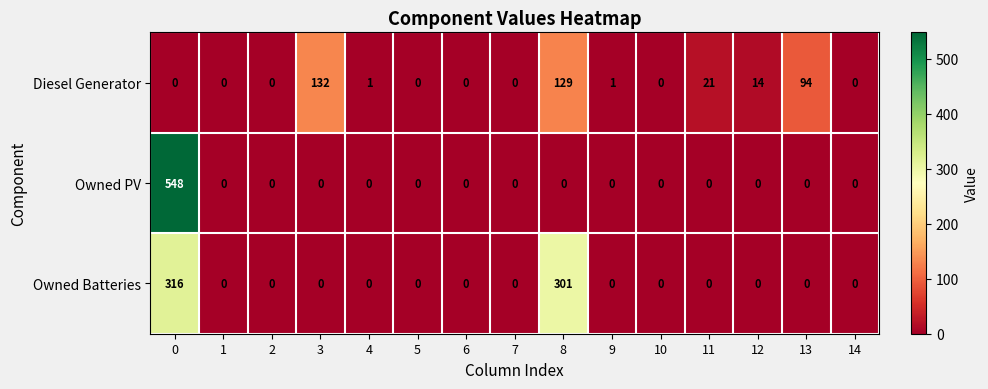

What is the difference between the maximum and second lowest values in the Owned Batteries series?

316